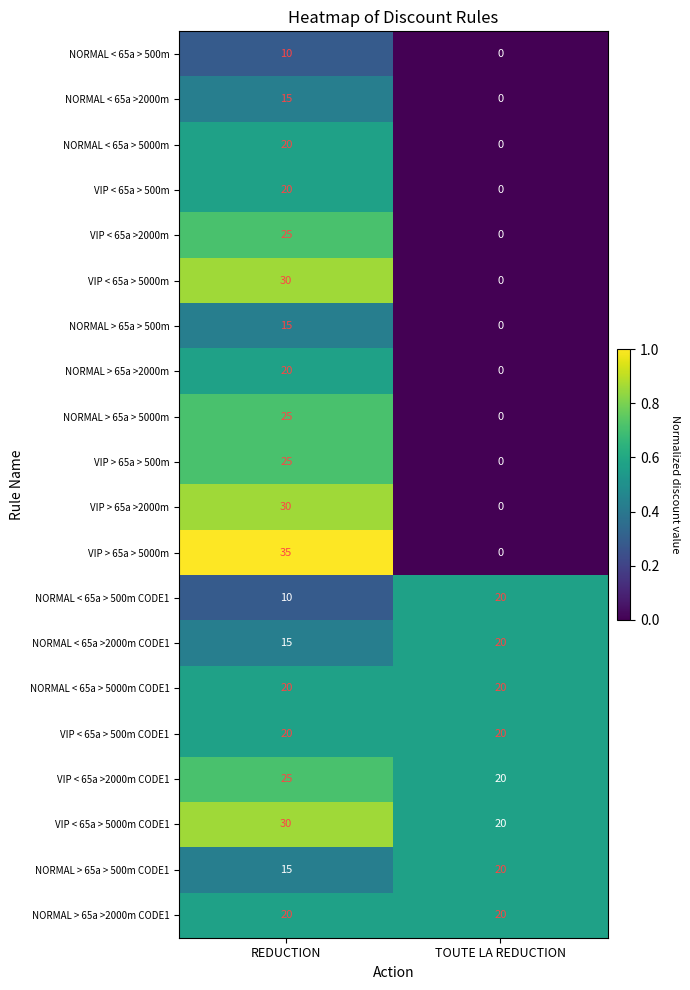

At which label does VIP < 65a >2000m reach its peak?

REDUCTION